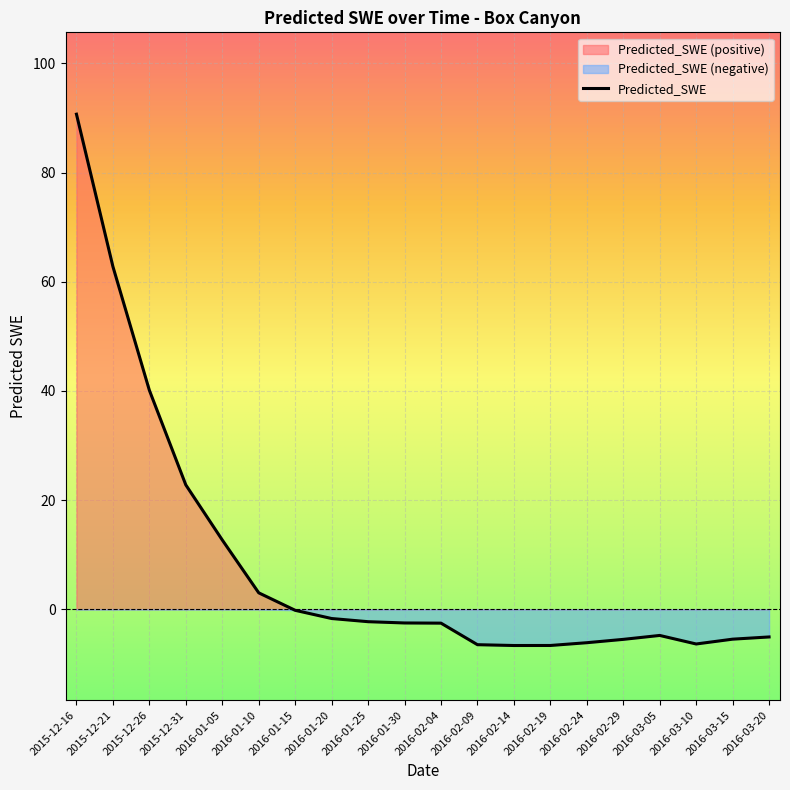

What is the difference between the values at 2016-01-30 and 2016-02-29?

3.0